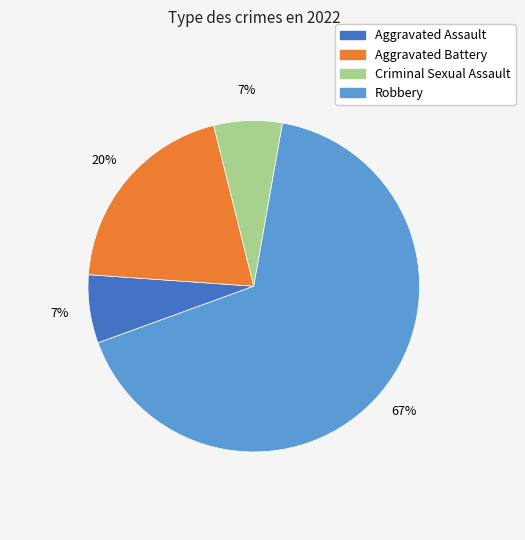

Does Robbery account for over 50% of the chart?

Yes